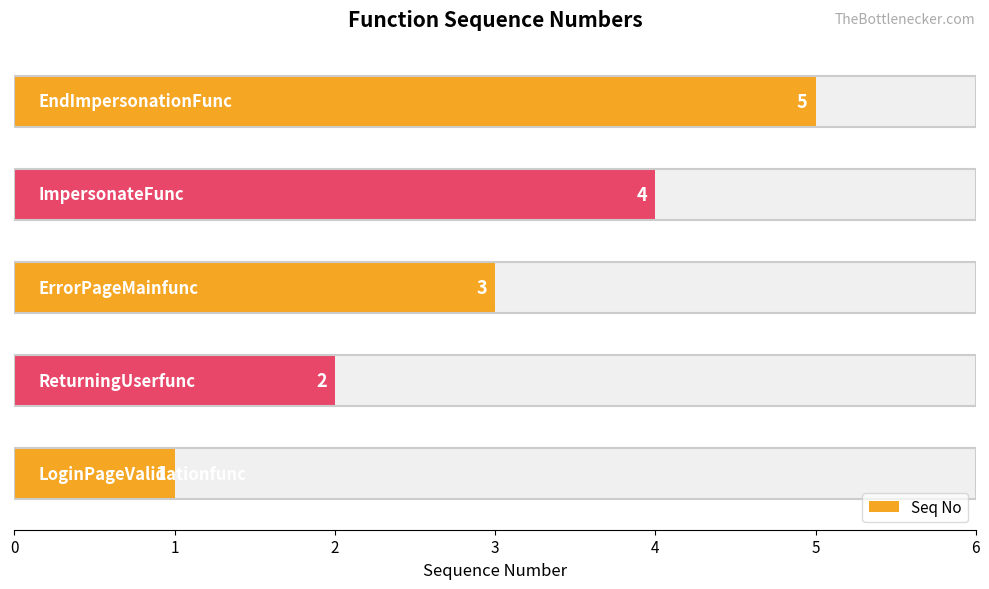

What is the minimum value shown in the chart?

1